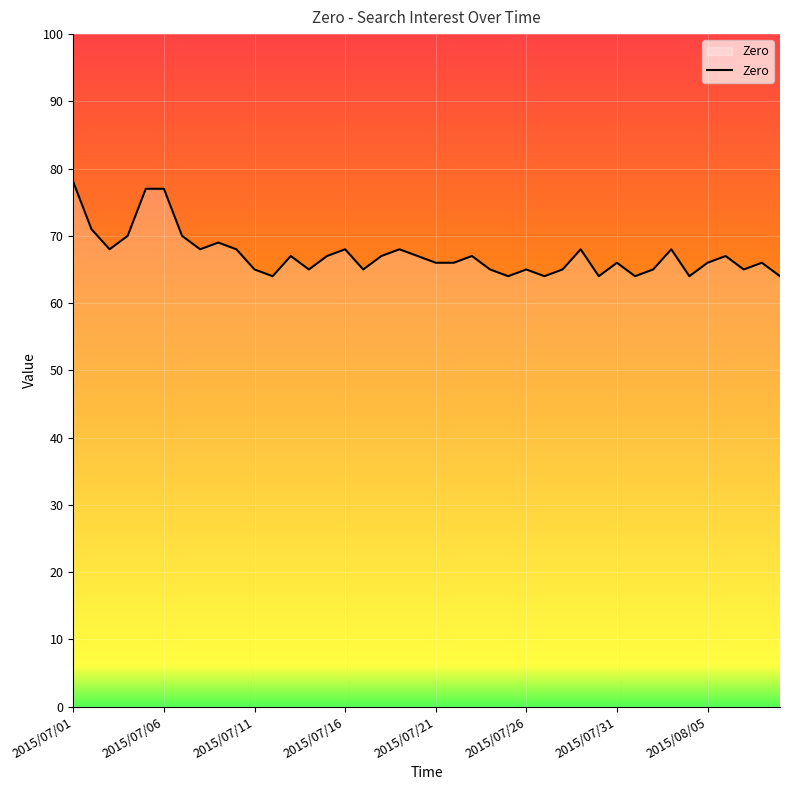

What is the maximum value shown in the chart?

78